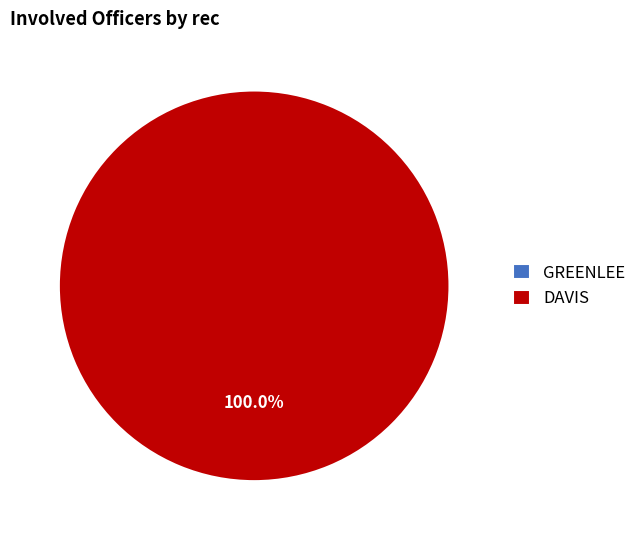

Which slice is the smallest?

GREENLEE